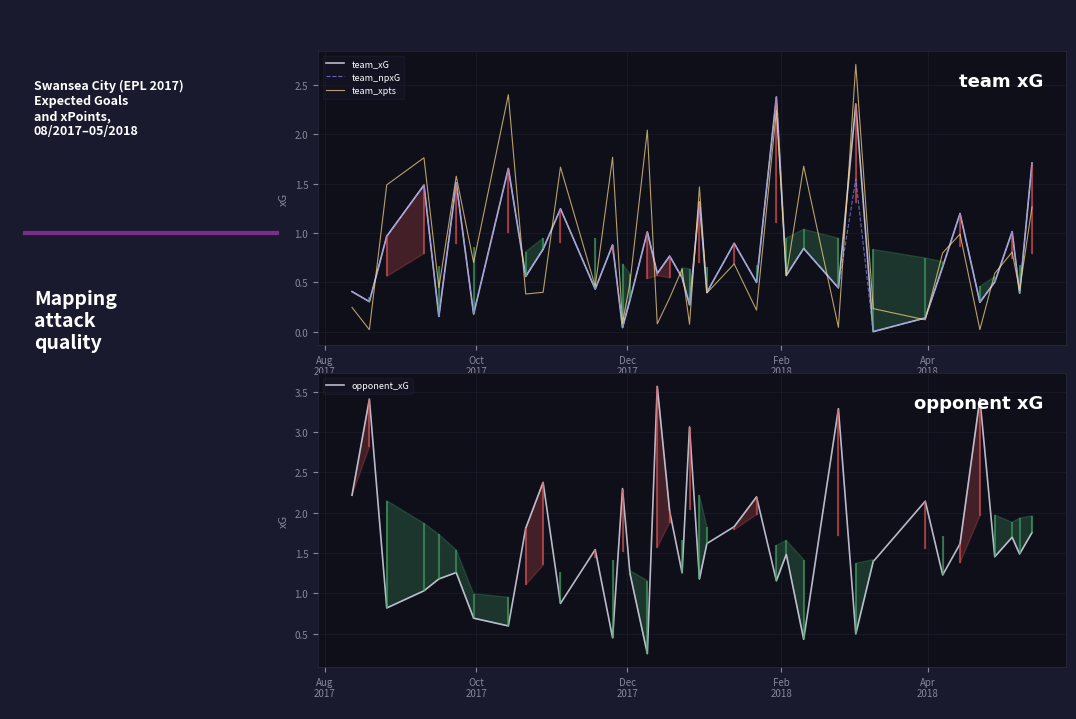

What is the maximum value for team_npxG?

2.4